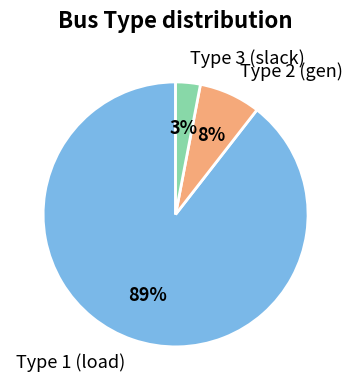

How many slices are in this pie chart?

3